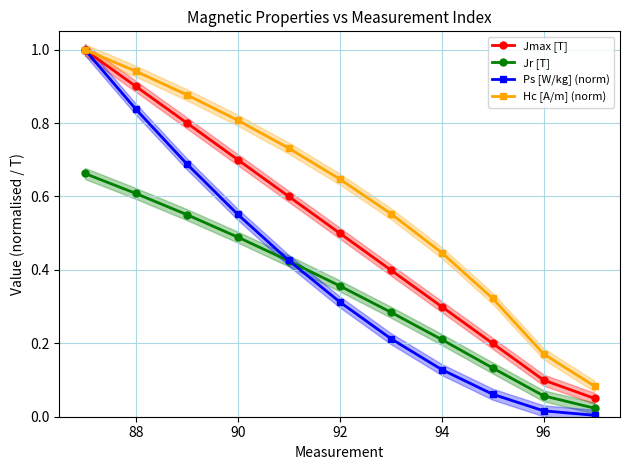

True or false: Hc [A/m] (norm) and Jr [T] intersect in this chart.

False